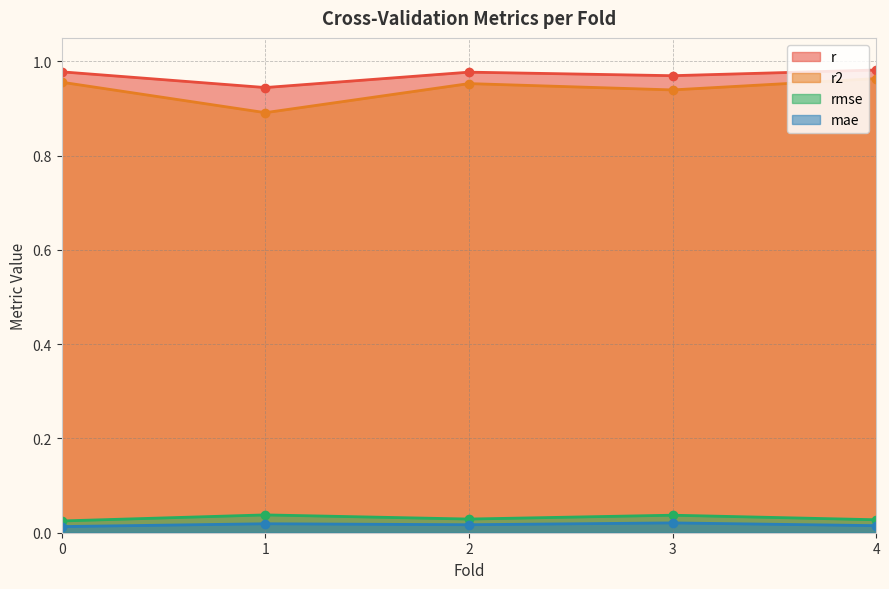

At 2, list the series in order from smallest to largest.

mae, rmse, r2, r